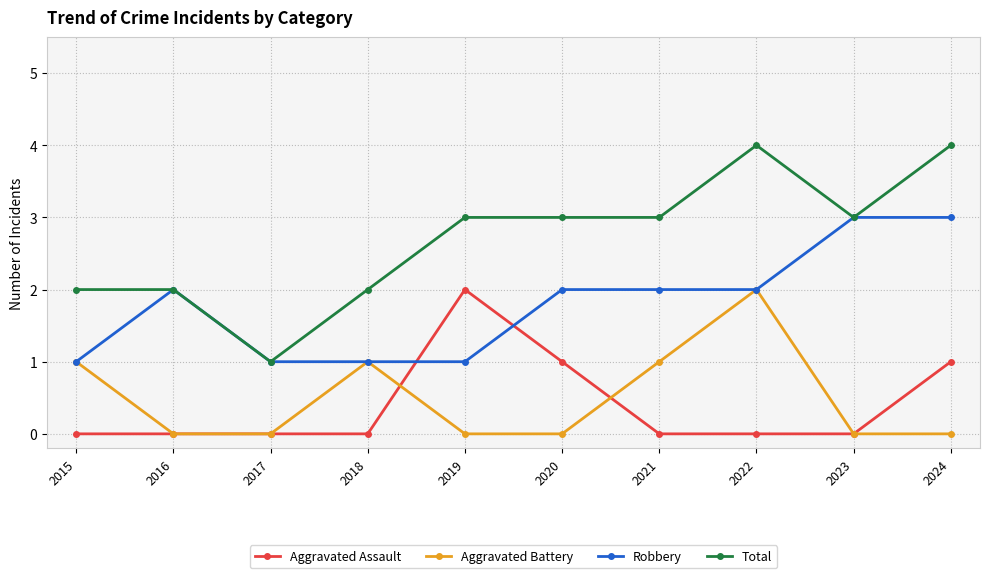

At which category does Aggravated Battery reach its first local peak?

2018